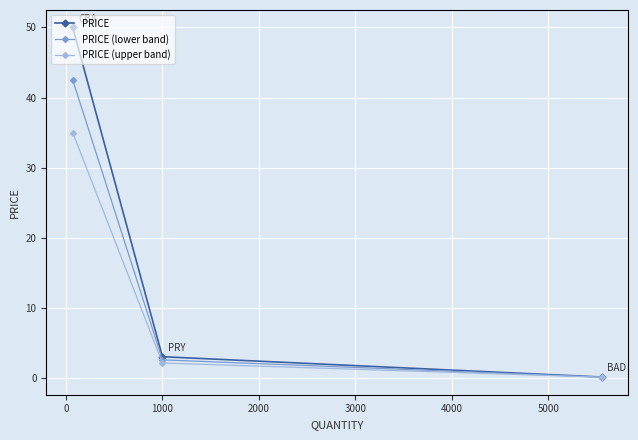

Which series has the largest range (max minus min)?

PRICE